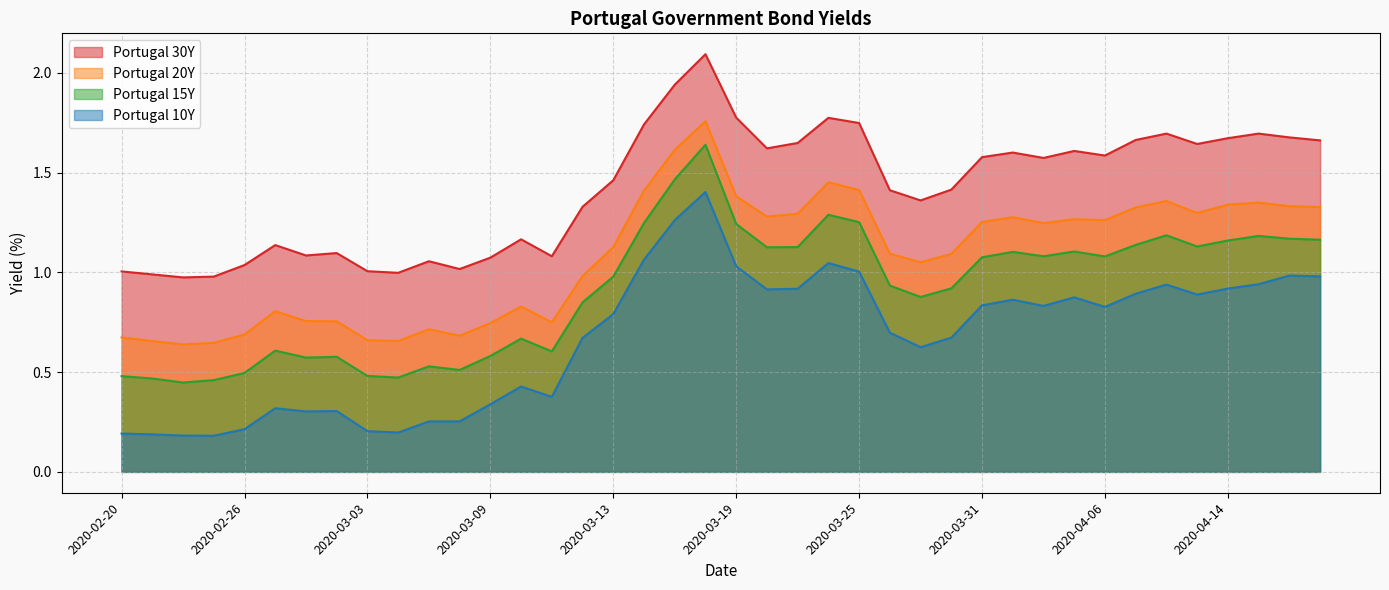

What is the difference between the Portugal 20Y values at 2020-04-15 and 2020-03-10?

0.5